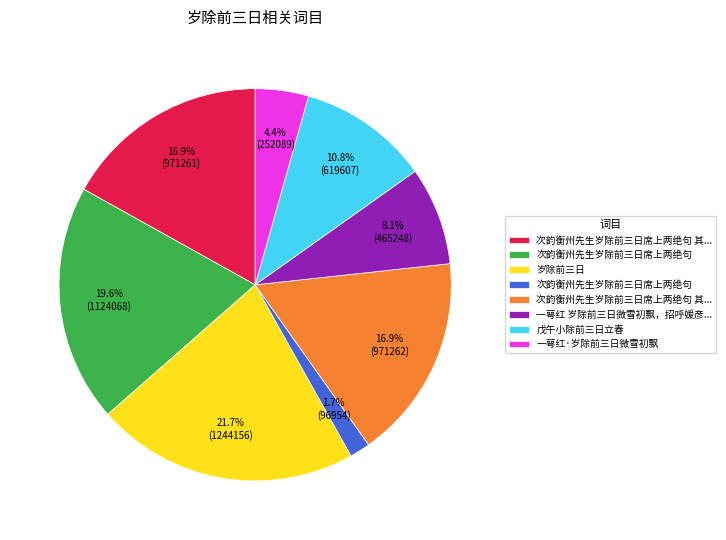

Count the number of slices in the pie.

8